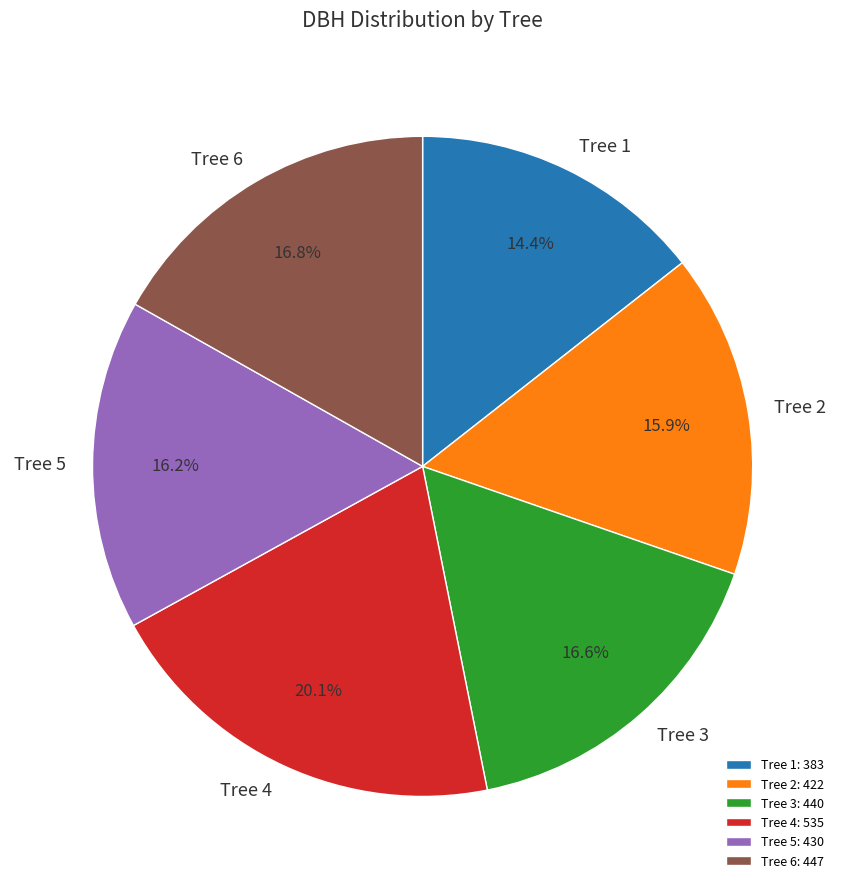

To the nearest percent, what is the difference between the largest and smallest slice percentages?

6%